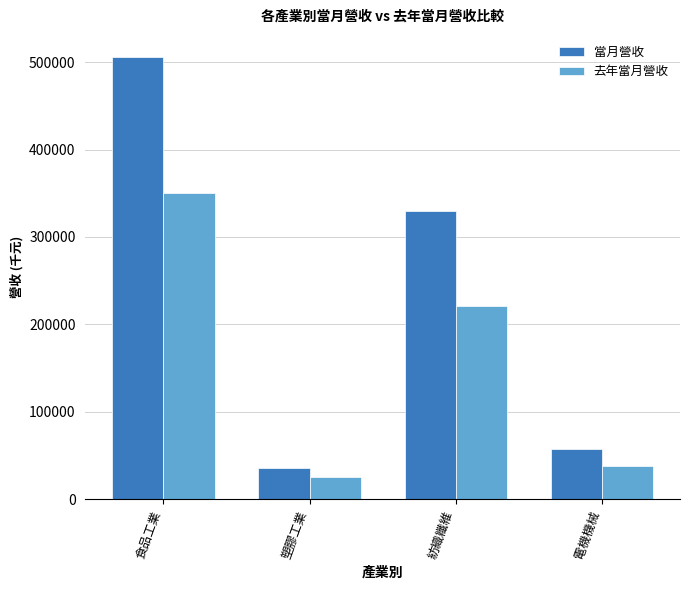

What is the label of the 2nd bar from the left?

塑膠工業